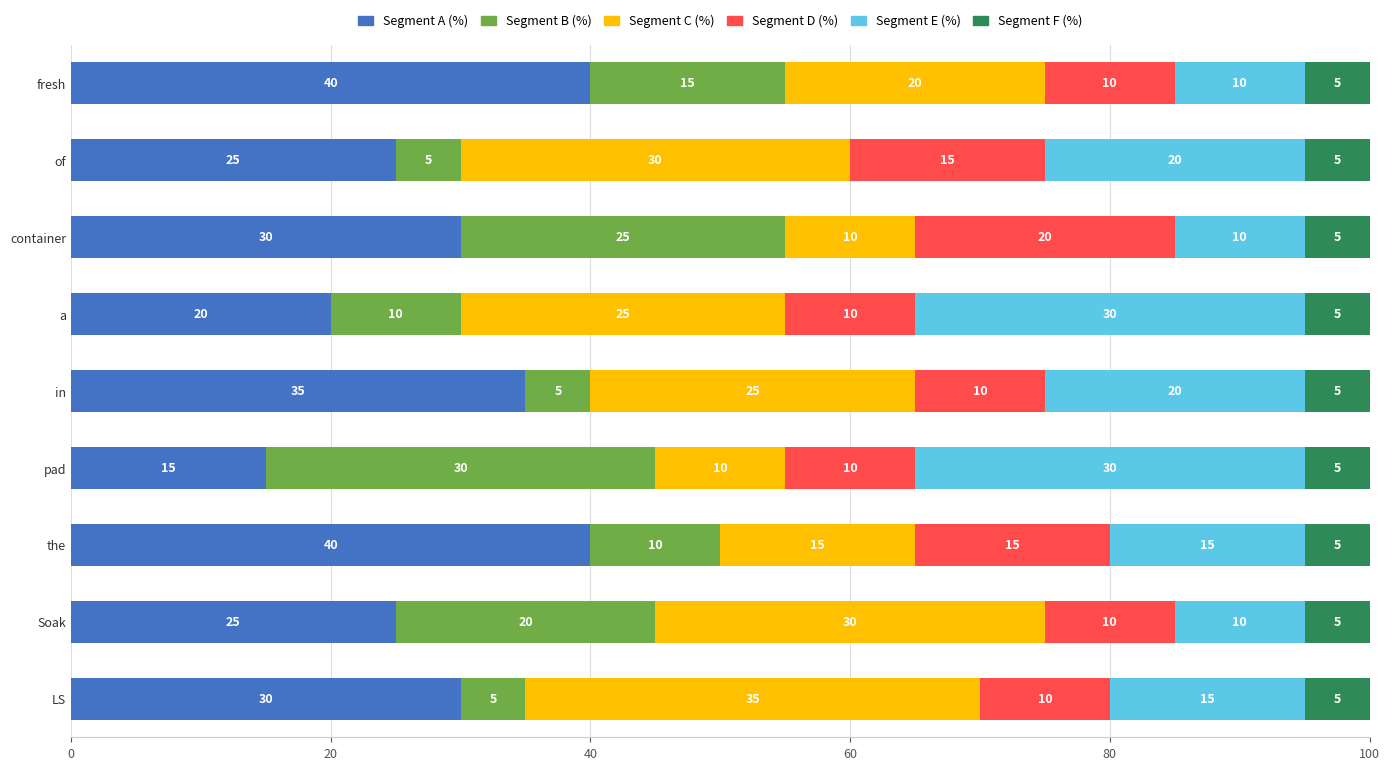

The value of Segment A (%) at in is 35. True or false?

True